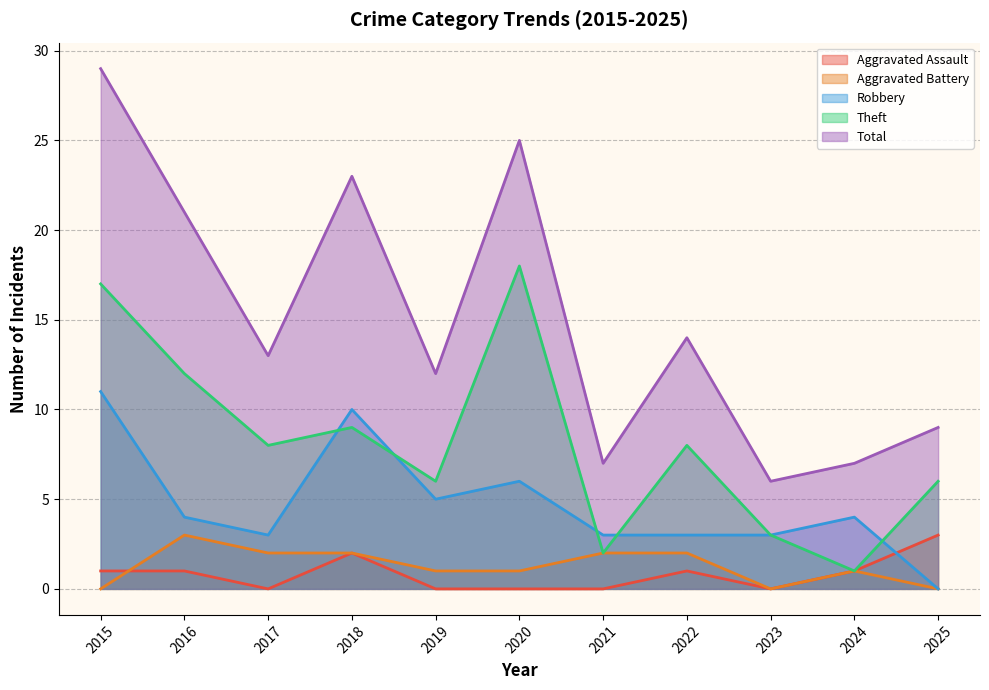

Which series ends up on top after the final intersection of Robbery and Aggravated Assault?

Aggravated Assault